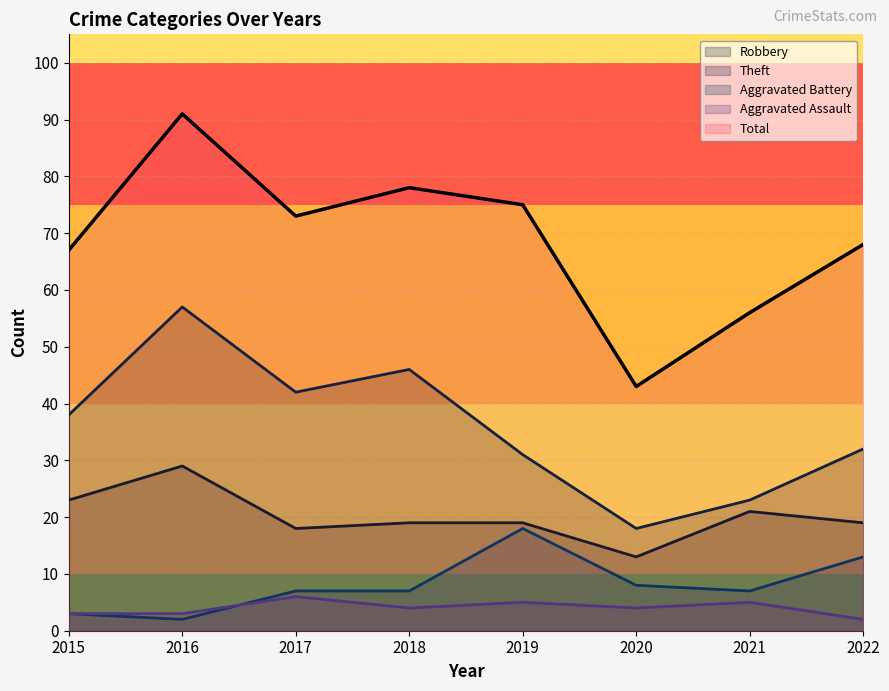

List the labels in order of value, largest first.

2016, 2018, 2019, 2017, 2022, 2015, 2021, 2020